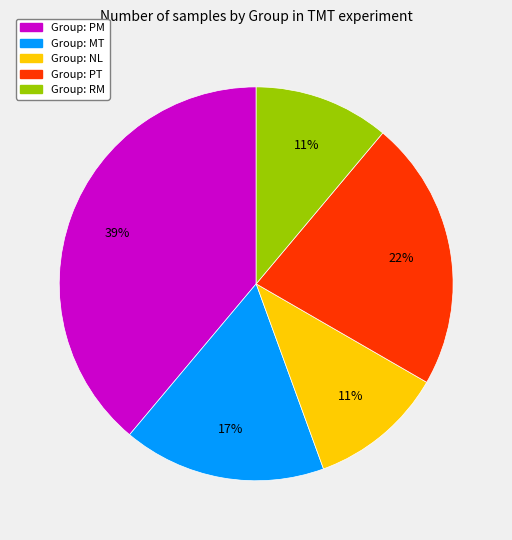

How many segments does this pie chart have?

5